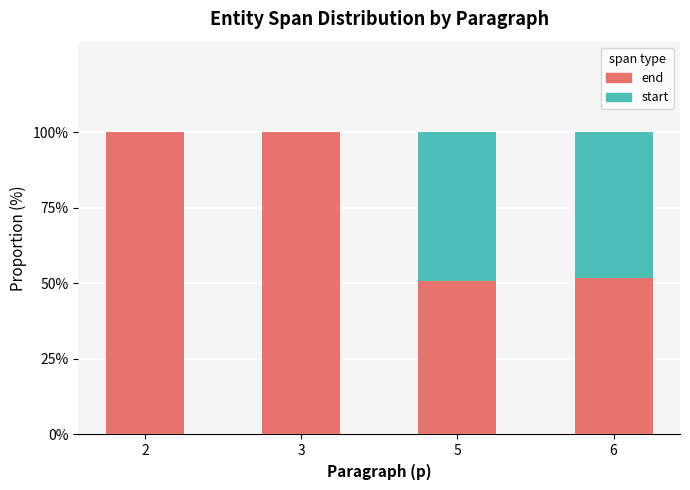

What is the sum of the end values at 5 and 3?

150.8